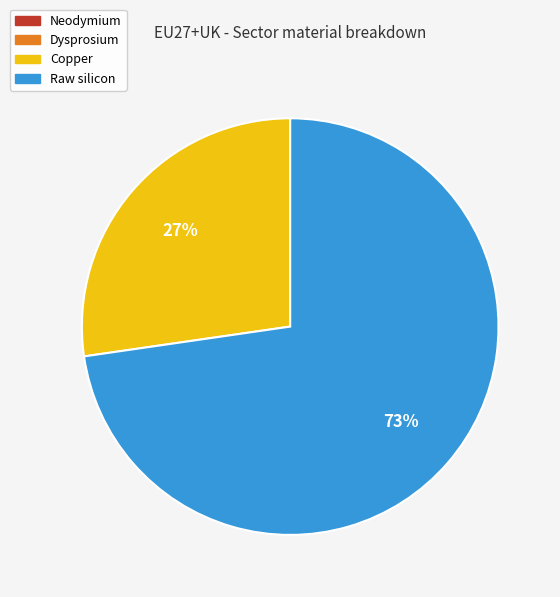

Is there any slice that represents more than half of the pie?

Yes